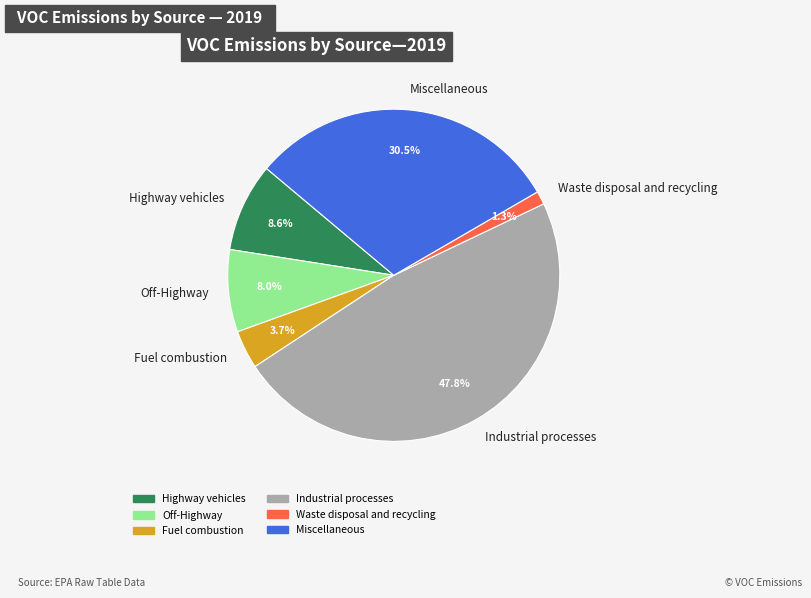

Rank the categories by value from highest to lowest.

Industrial processes, Miscellaneous, Highway vehicles, Off-Highway, Fuel combustion, Waste disposal and recycling